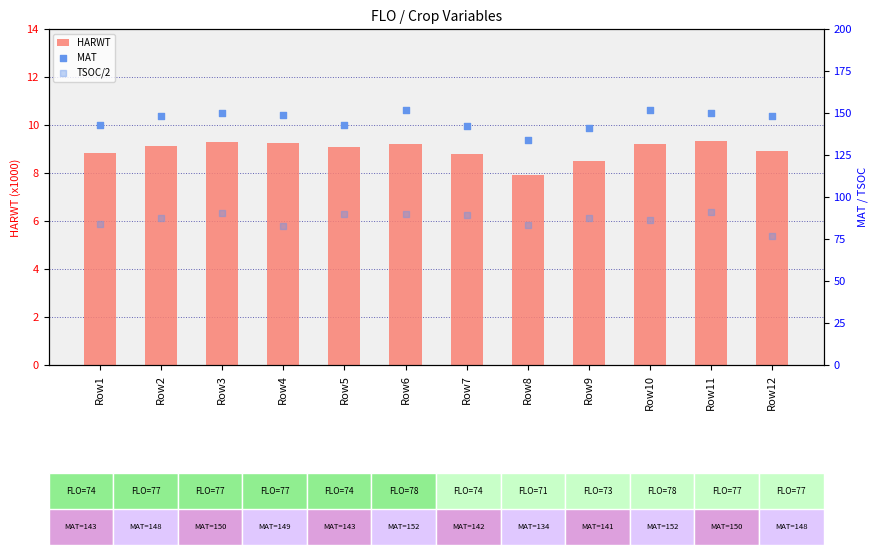

Which series has the largest total across all categories?

MAT